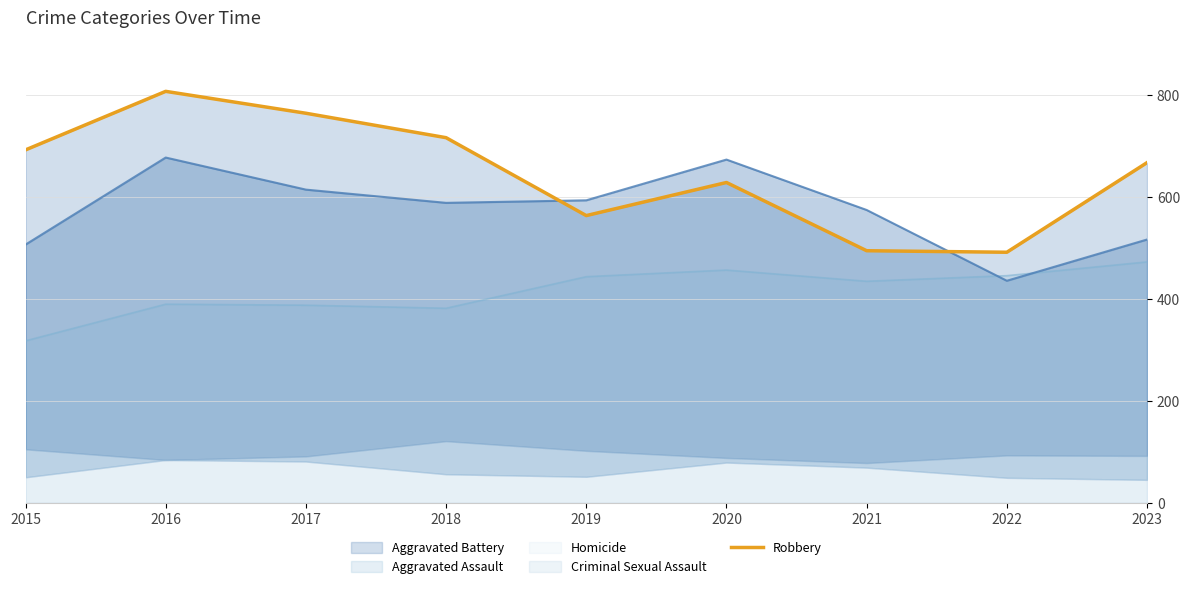

True or false: the data has more than 1 interior local peaks.

True